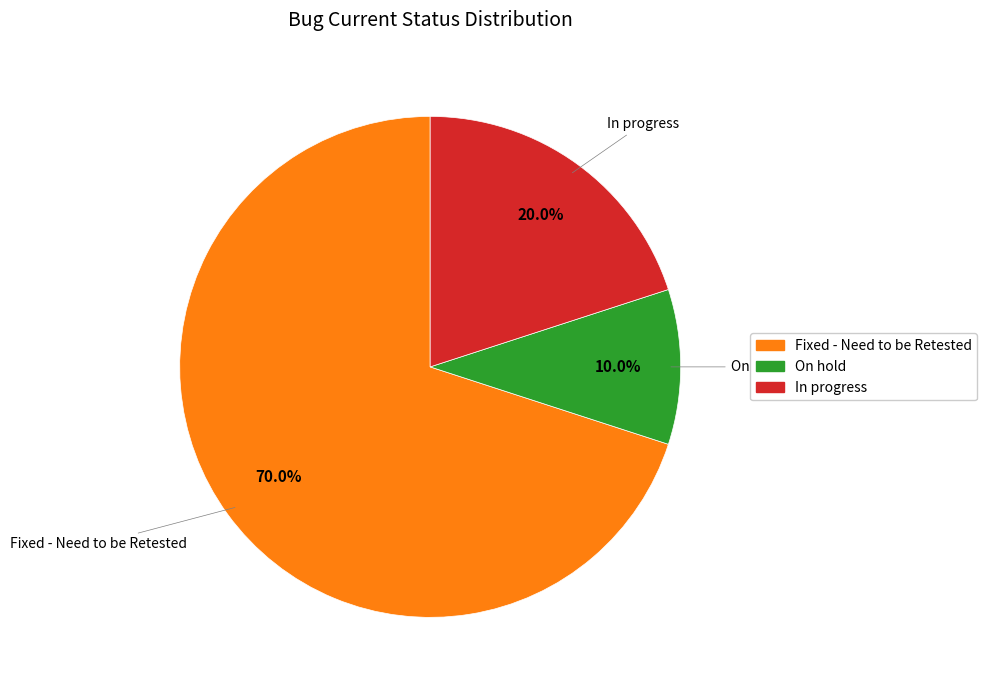

Does any single category account for the majority?

Yes